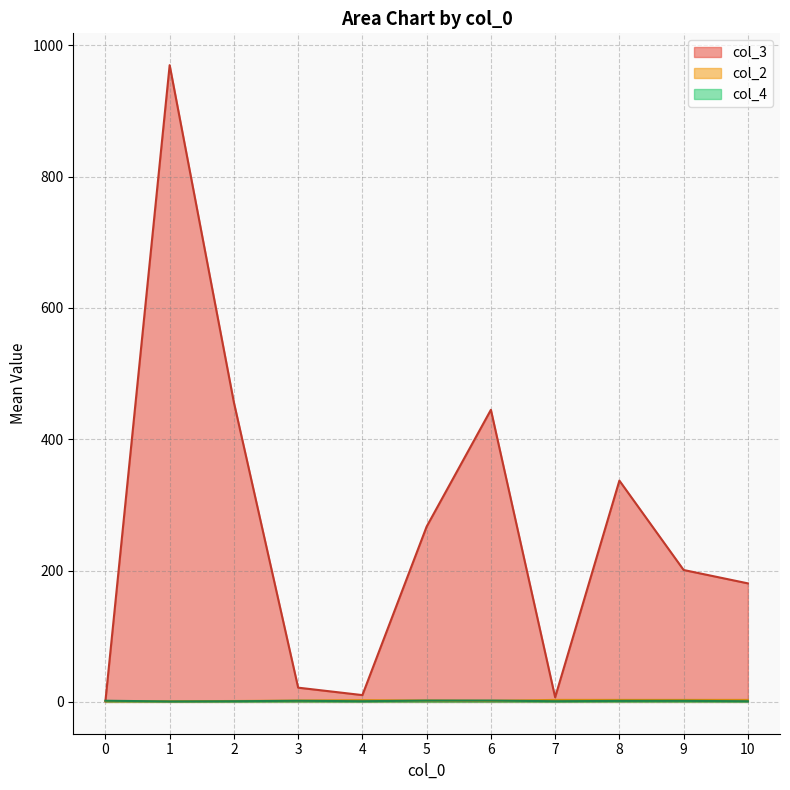

True or false: col_4 (mean) has a value of 2.3 at 5.

True